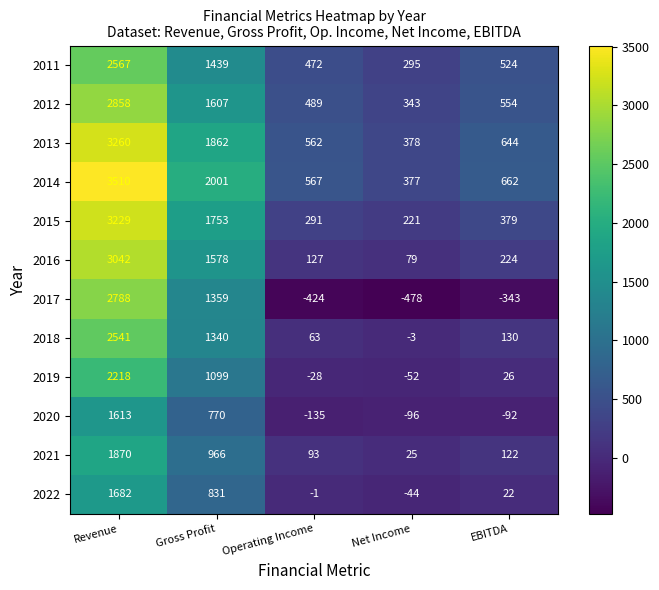

How many values in the 2021 series are below 122?

2